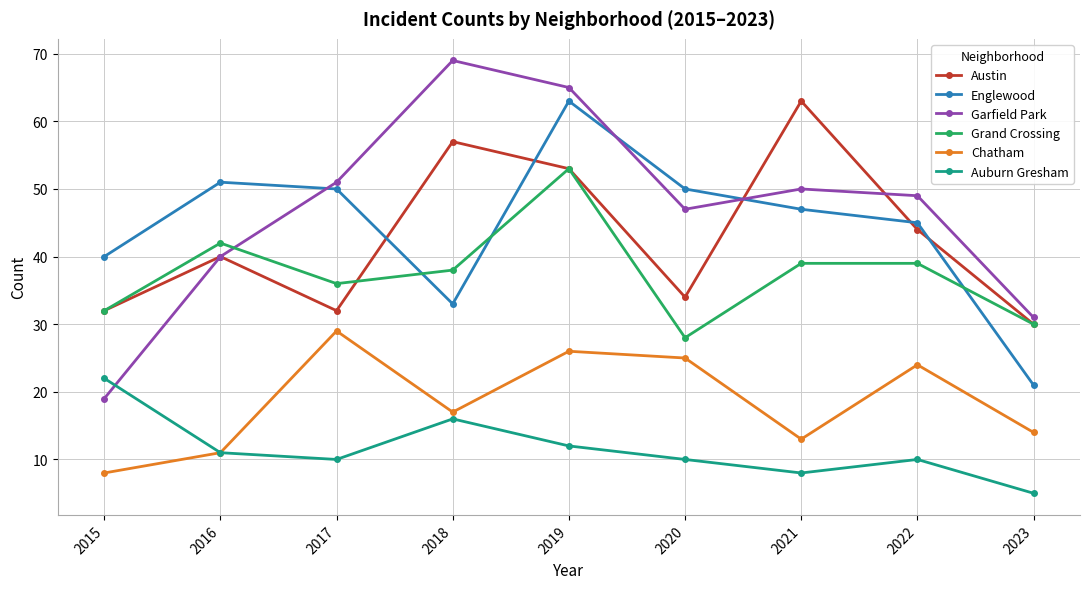

Read the Auburn Gresham value at 2020, to the nearest 5.

10